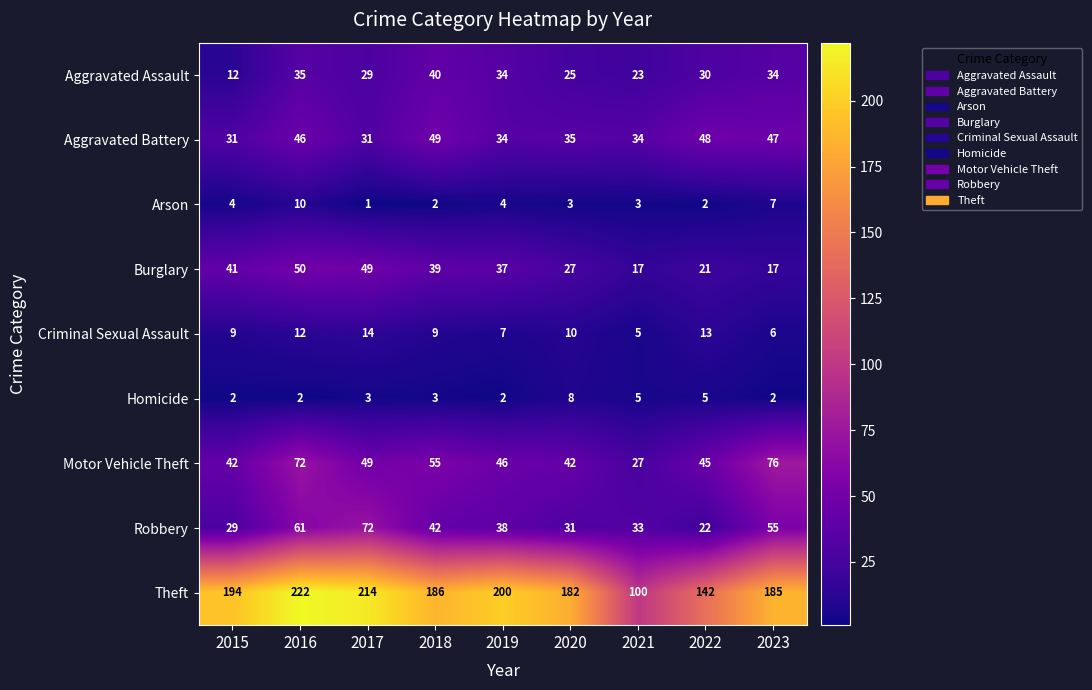

At how many categories does at least one series exceed 65?

9